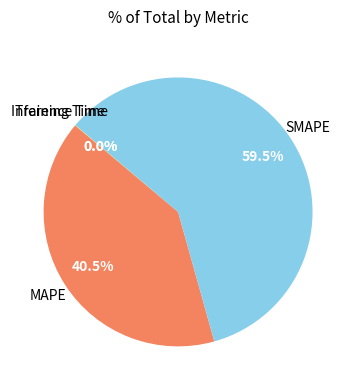

Does any single category account for the majority?

Yes